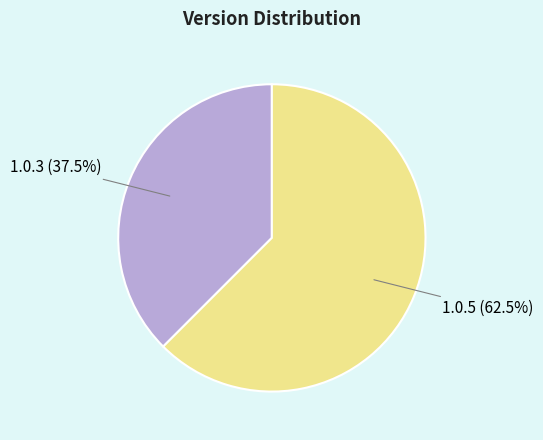

To the nearest percent, what is the combined percentage of 1.0.5 and 1.0.3?

100%